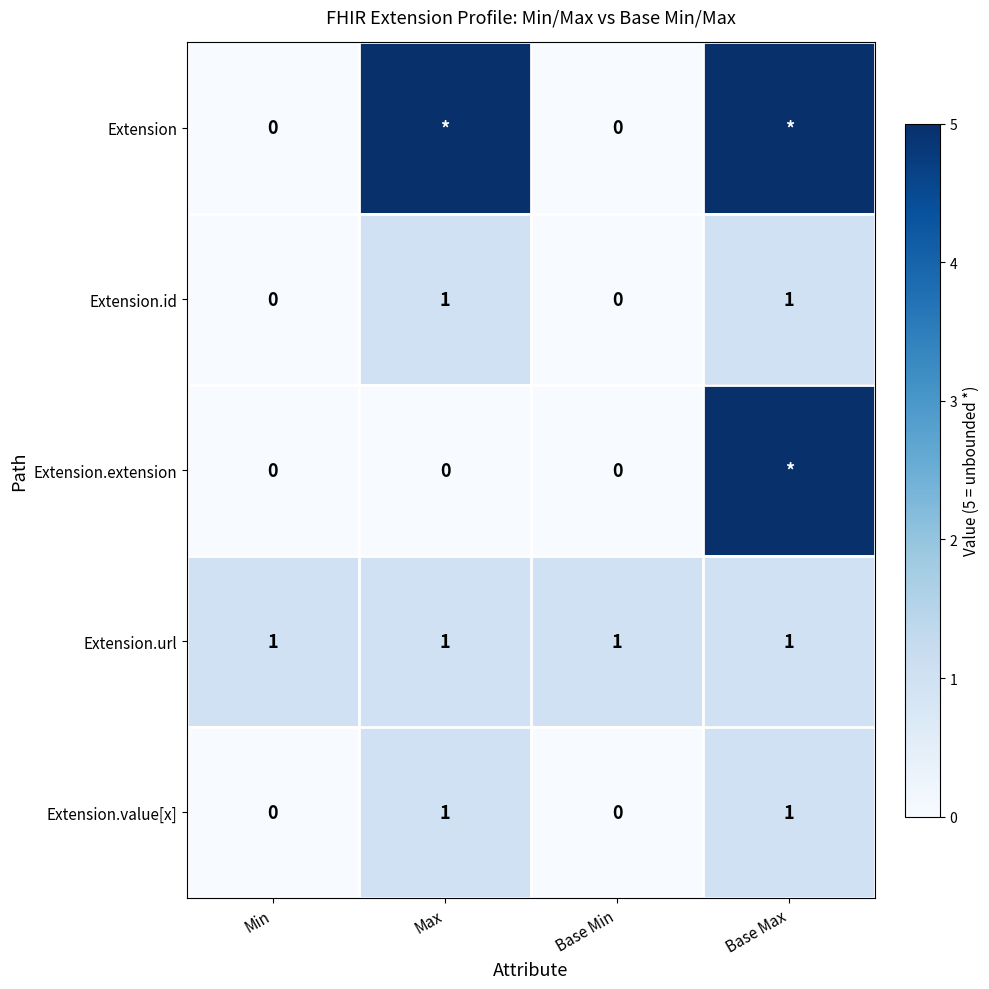

The Extension.id series shows 1 at Base Max. True or false?

True